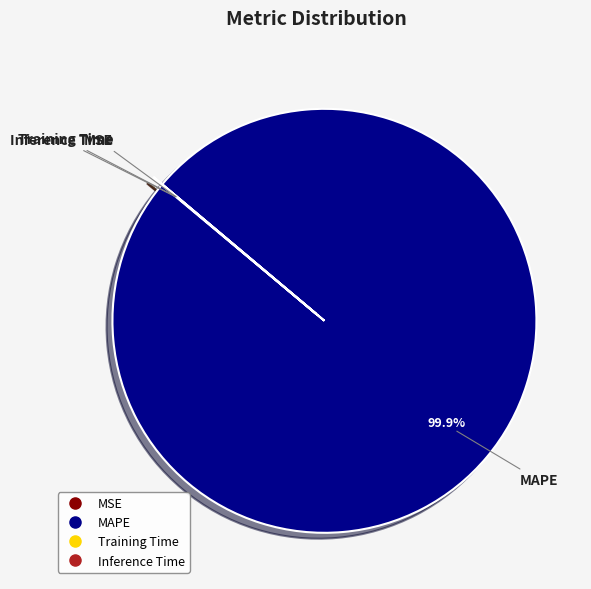

Which slice is the largest?

MAPE